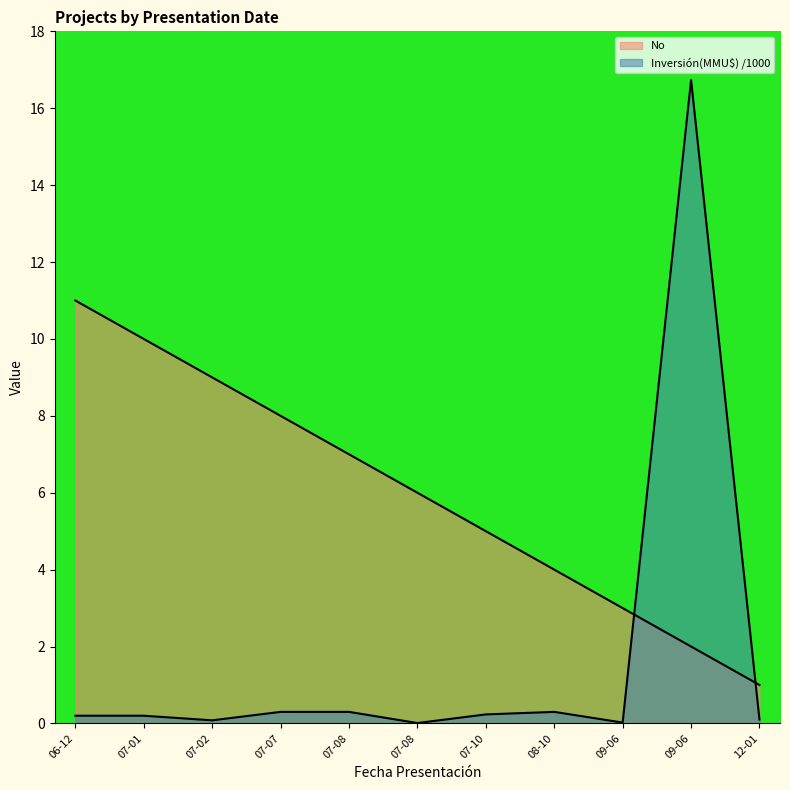

How many series are shown in this chart?

2